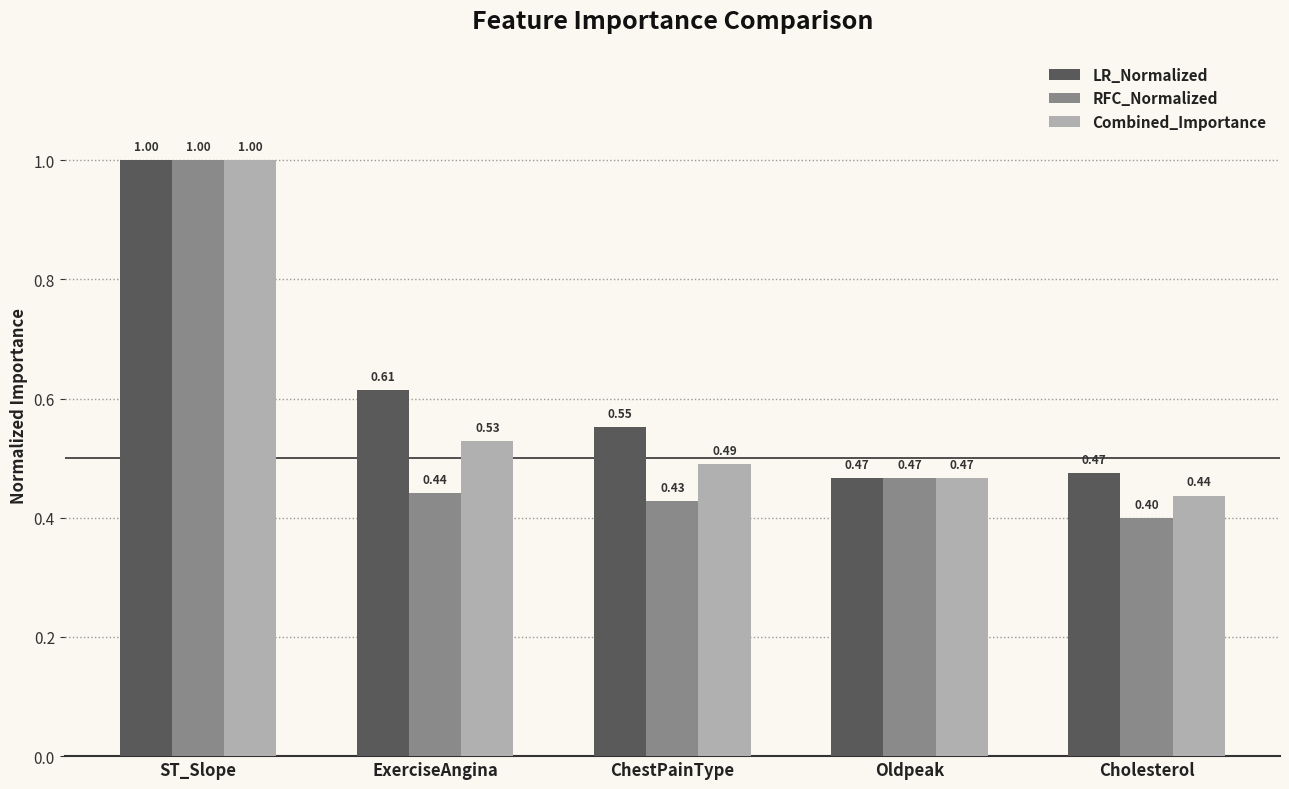

At how many categories does at least one series exceed 0?

5